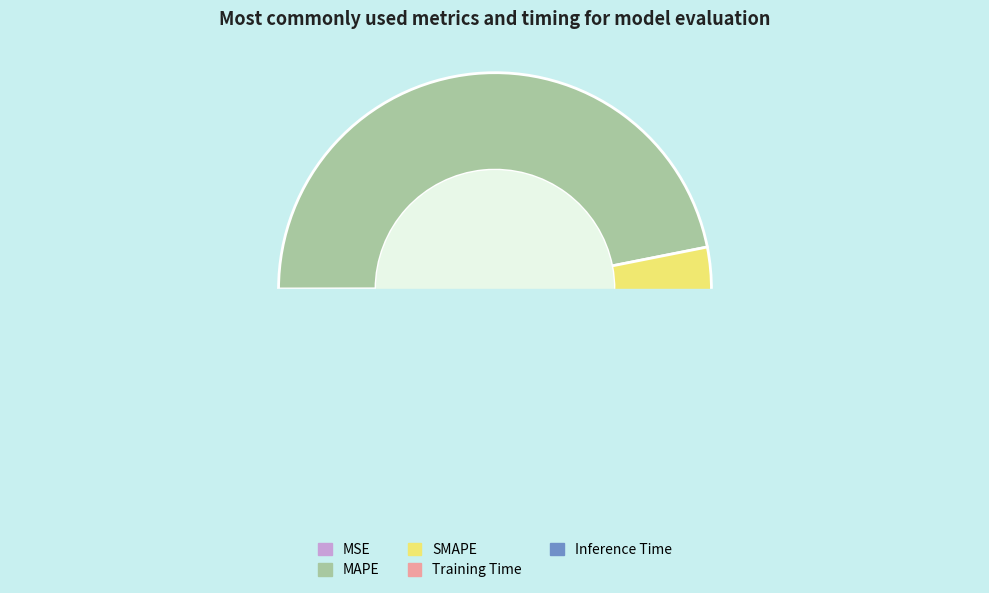

To the nearest percent, what is the combined percentage of SMAPE and MAPE?

100%